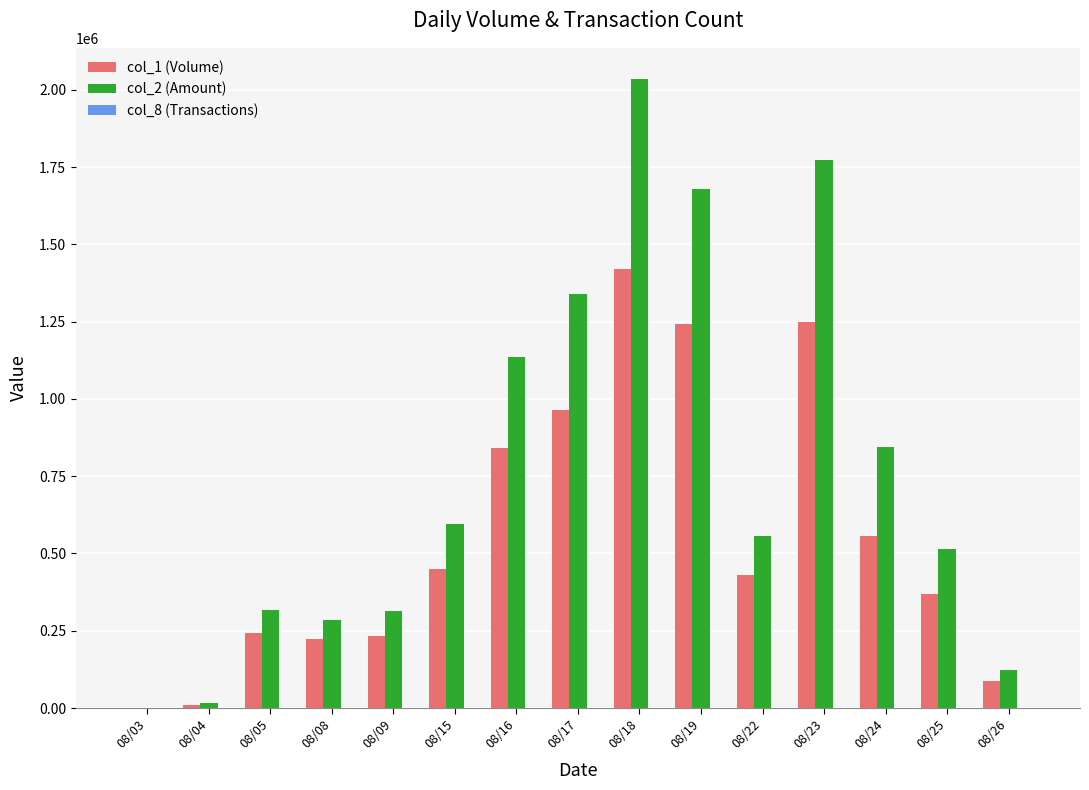

The value of col_2 (Amount) at 08/05 is 416664. True or false?

False